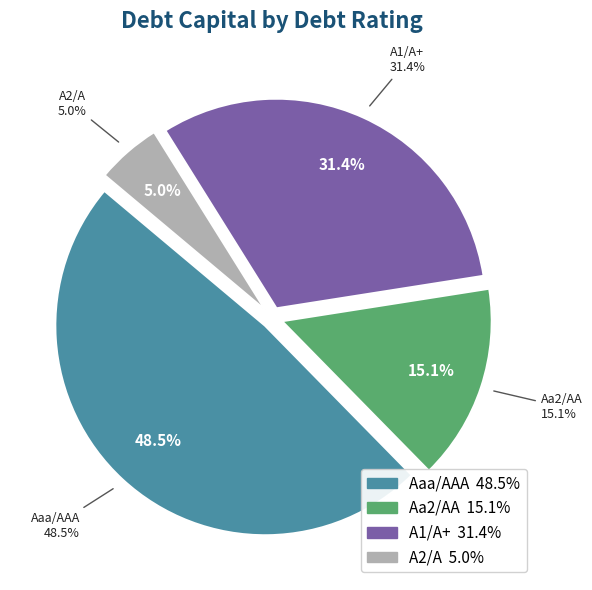

What is the smallest slice in the pie chart?

A2/A